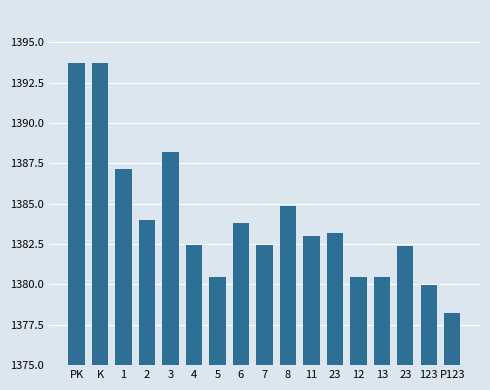

What is the ratio of the value at 12 to the value at PK?

1.0